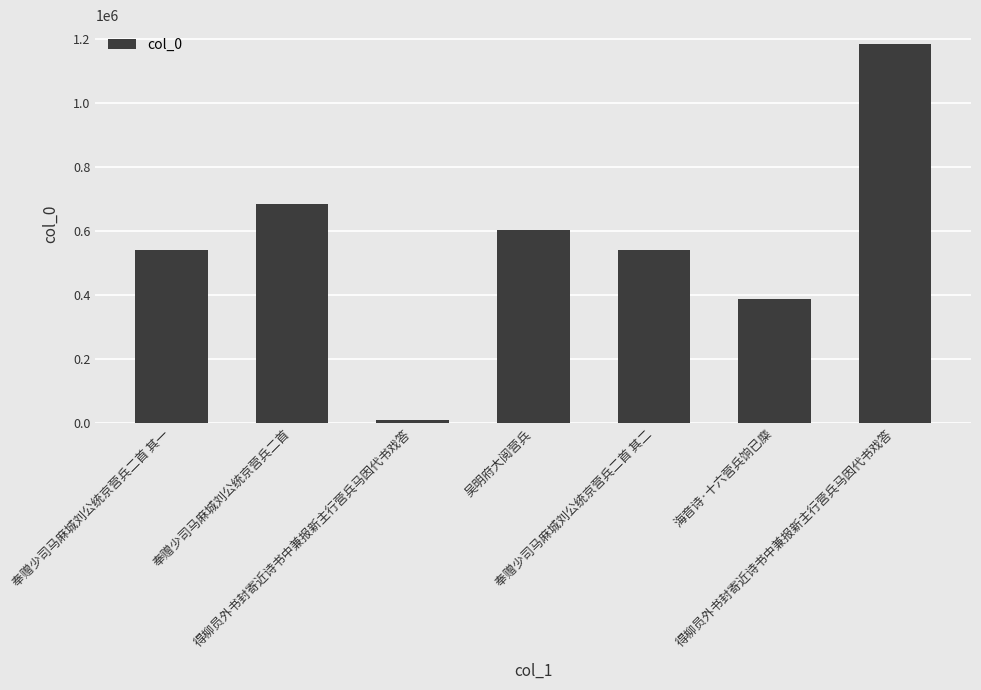

Is it true that the value at 奉赠少司马麻城刘公统京营兵二首 其一 is 198099?

False